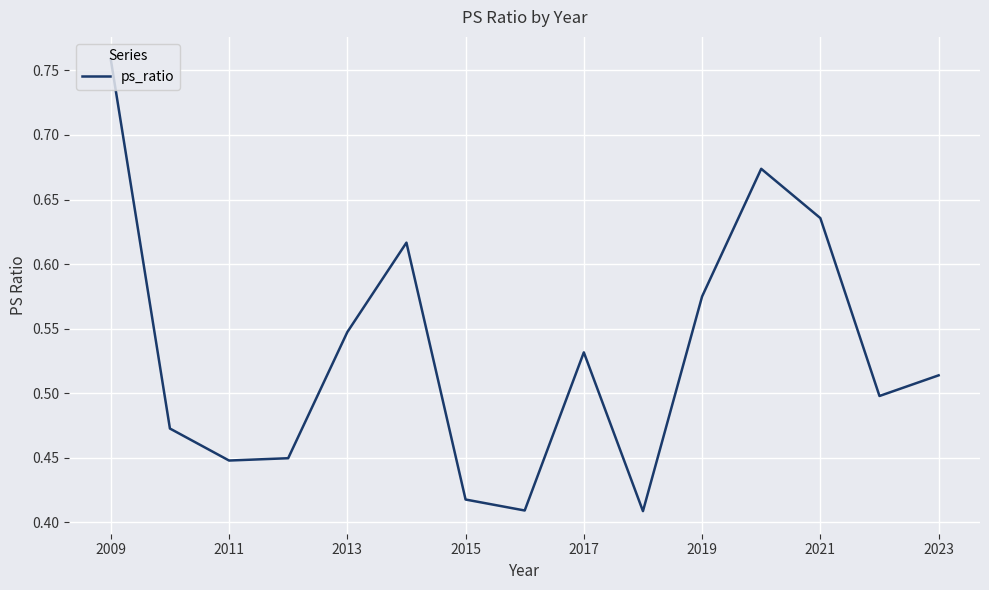

What is the difference between the maximum and minimum values?

0.3